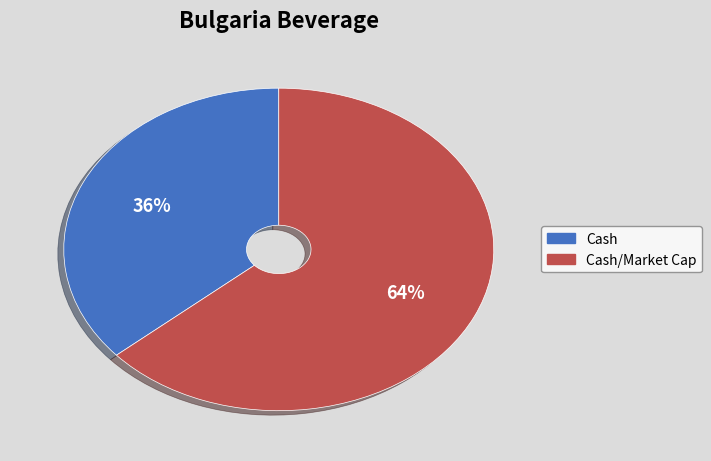

Is there any slice that represents more than half of the pie?

Yes